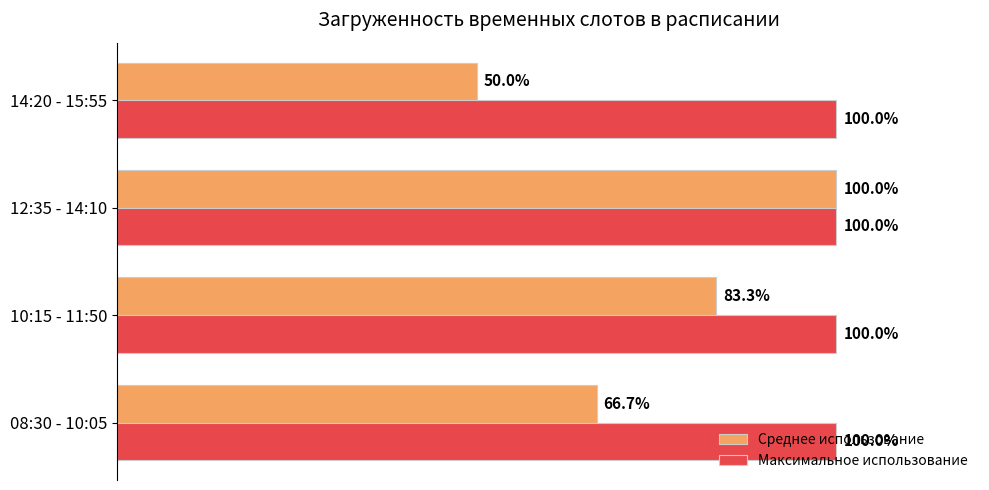

List the series in order of their overall mean, lowest first.

Среднее использование, Максимальное использование